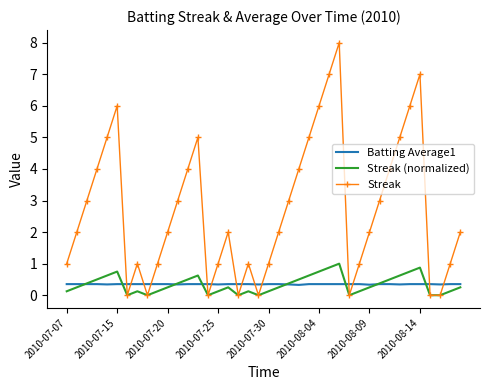

What is the sum of all Batting Average1 values?

14.0